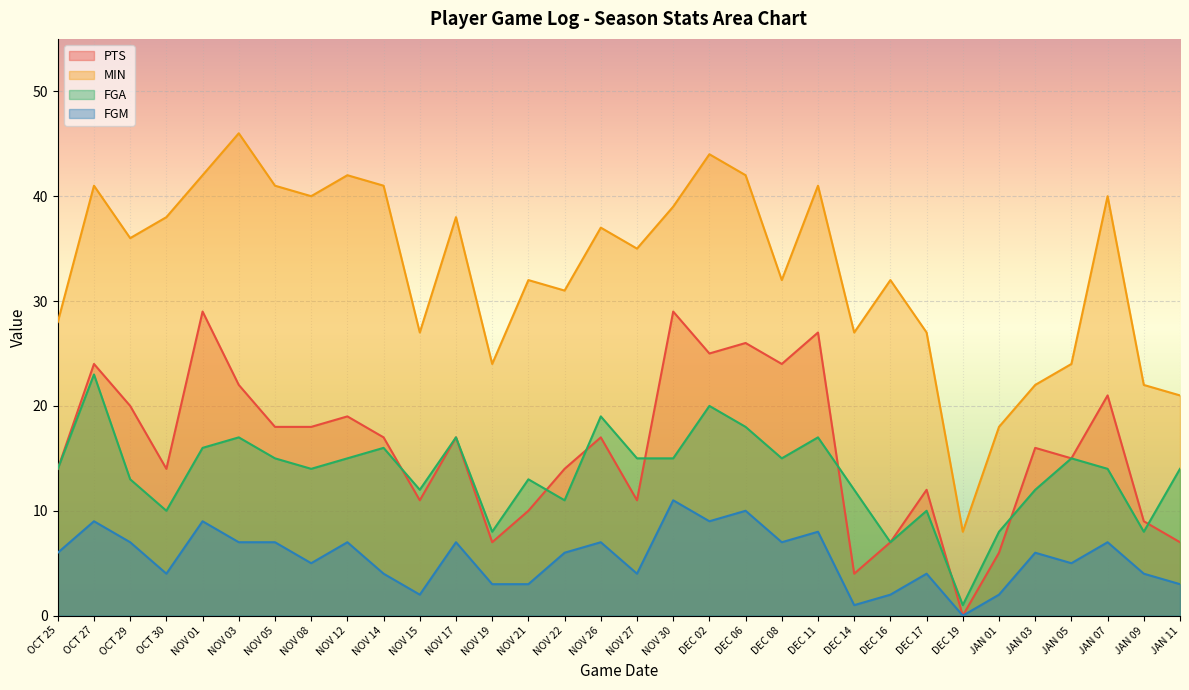

Read the MIN value at DEC 14, to the nearest 5.

25